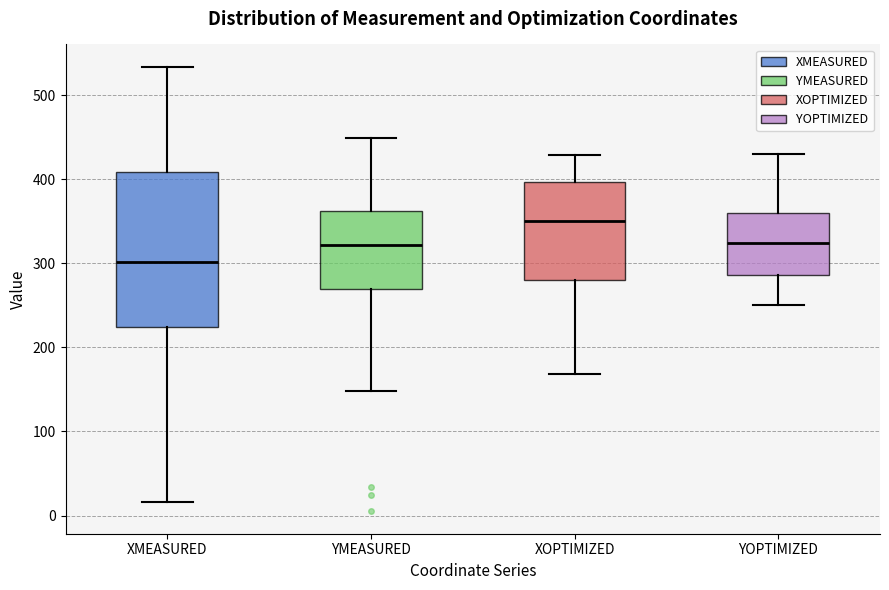

Reading left to right, read every box against the y-axis: the position of its median line, the range the box covers, and the ends of its whiskers. The values are not printed on the chart, so give them approximately, as read against the axis.

XMEASURED: median 300, box 220 to 410, whiskers 20 to 530
YMEASURED: median 320, box 270 to 360, whiskers 150 to 450
XOPTIMIZED: median 350, box 280 to 400, whiskers 170 to 430
YOPTIMIZED: median 320, box 290 to 360, whiskers 250 to 430